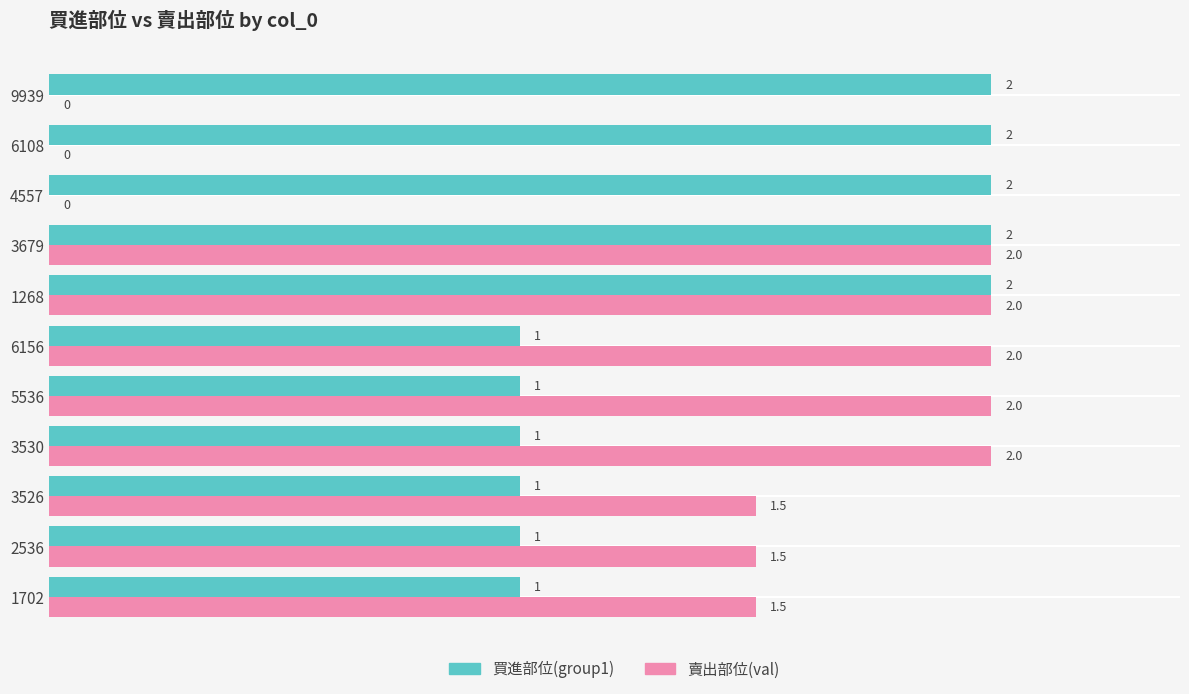

How many 賣出部位(val) values are between 0 and 2?

11